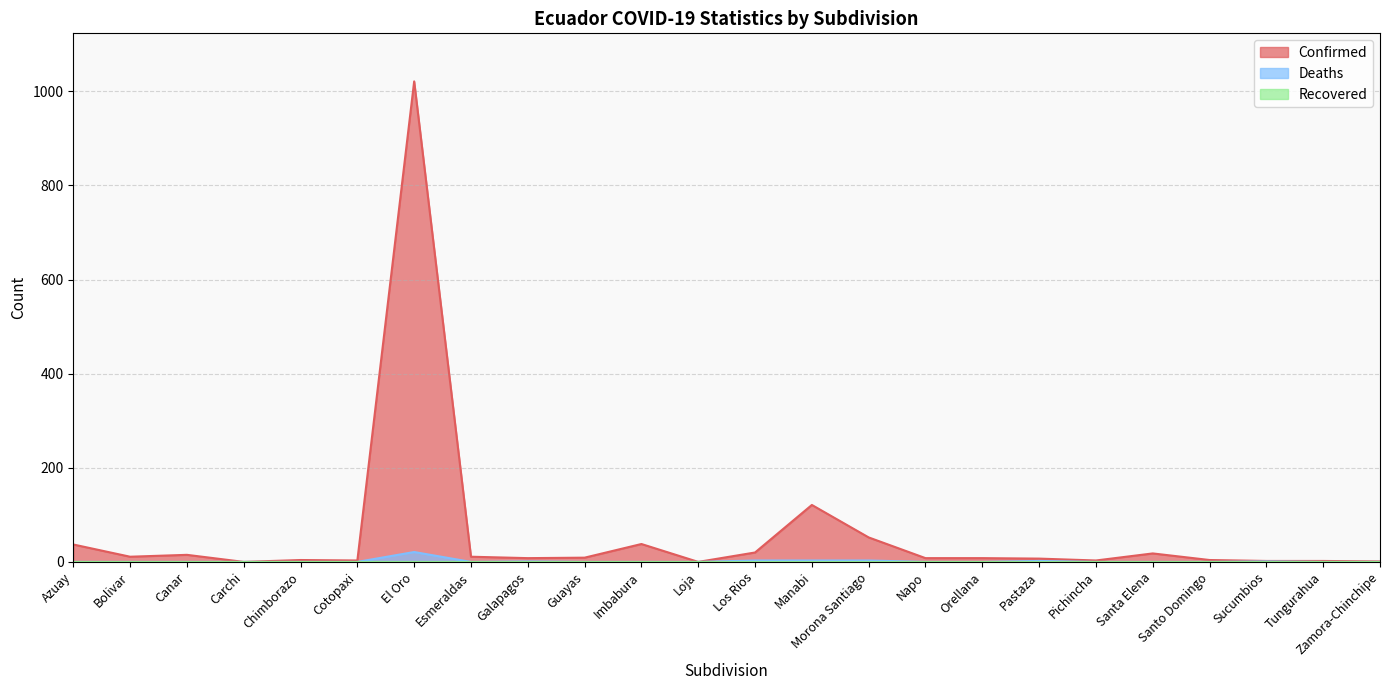

What is the difference between the second highest and minimum values in the Deaths series?

3